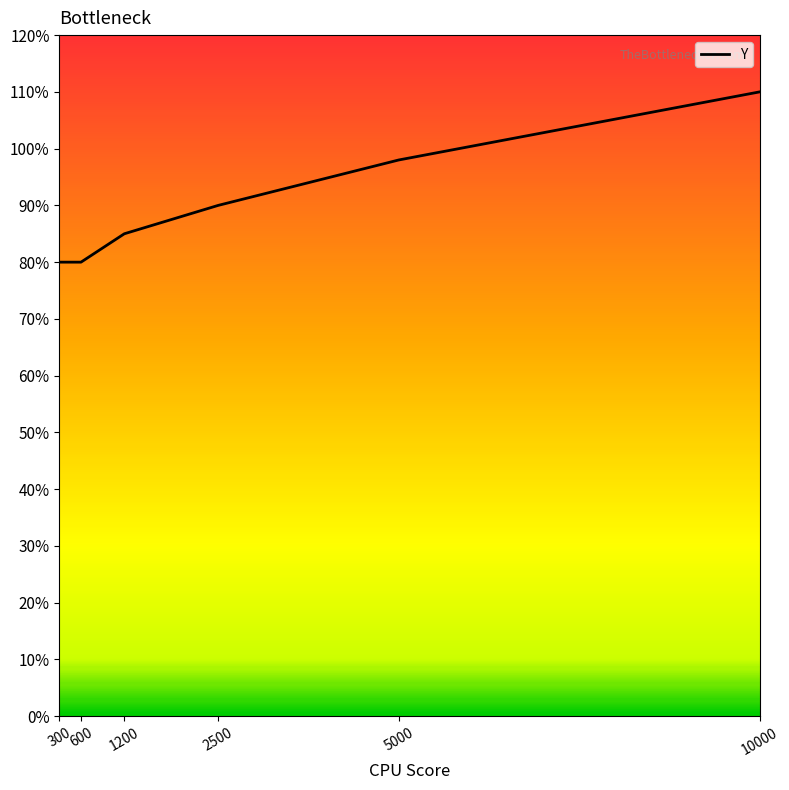

What is the difference between the maximum and minimum values?

0.3